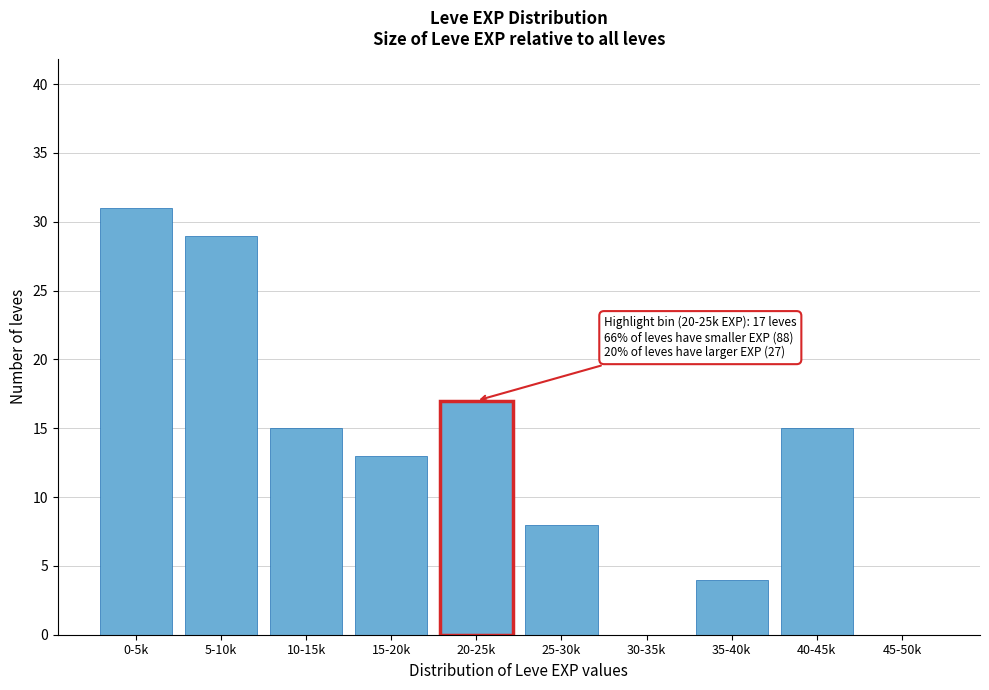

Reading left to right, transcribe all the data shown in this chart.

0-5k=31	5-10k=29	10-15k=15	15-20k=13	20-25k=17	25-30k=8	30-35k=0	35-40k=4	40-45k=15	45-50k=0